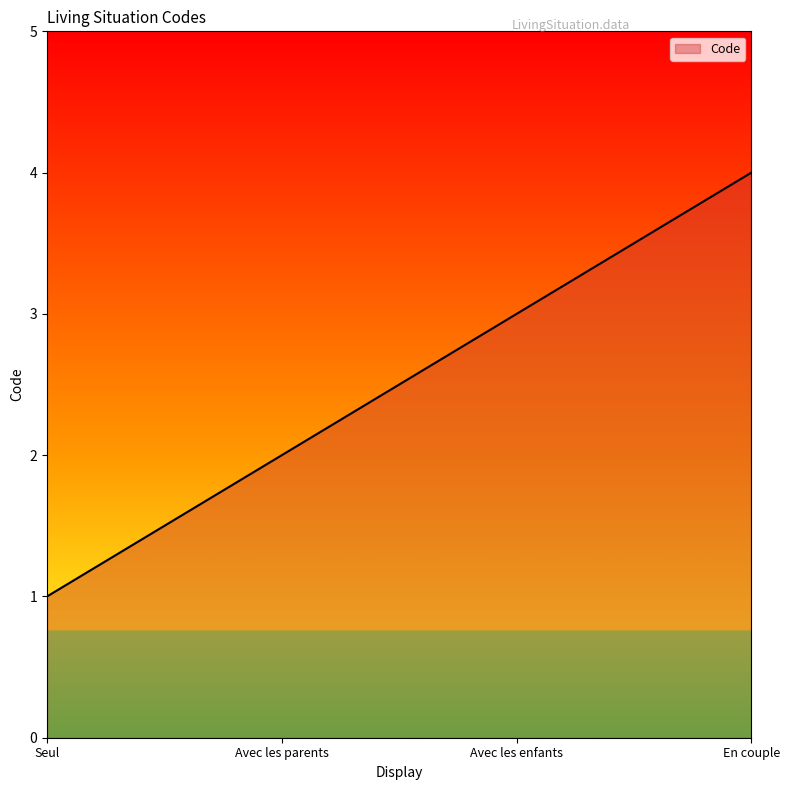

At which label is the value closest to 2?

Avec les parents